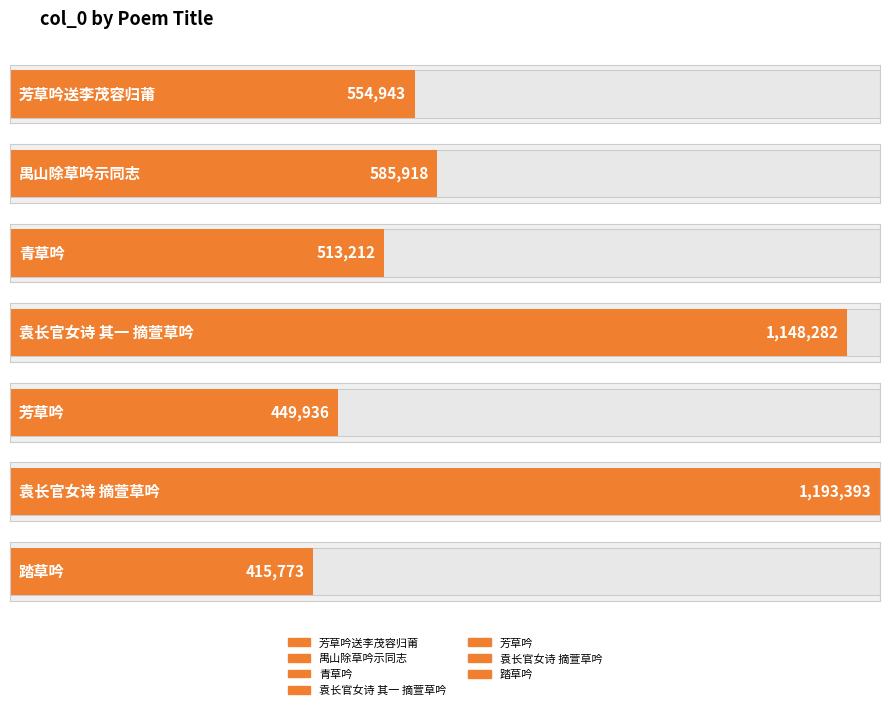

At which label is the value closest to 804583?

禺山除草吟示同志